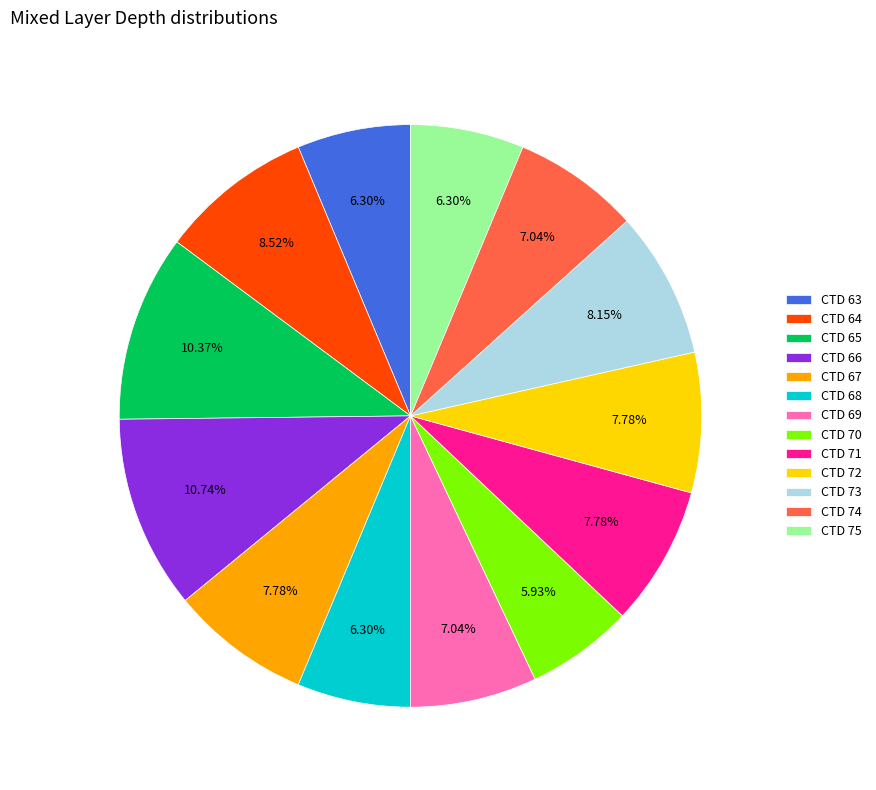

Between CTD 64 and CTD 69, which is larger?

CTD 64